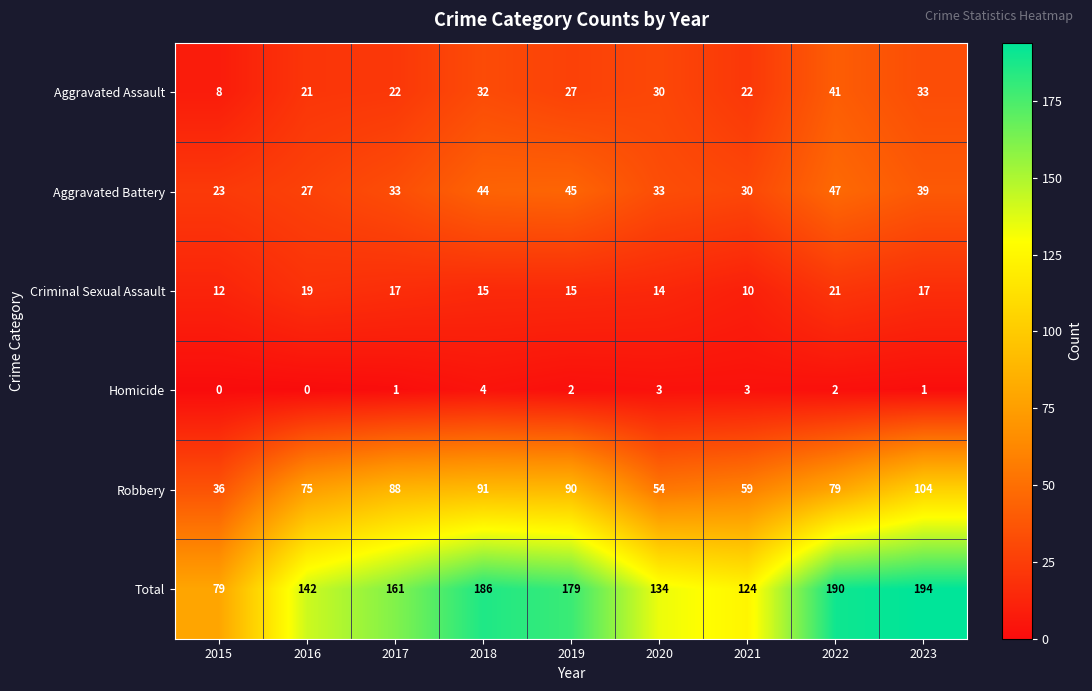

What is the difference between the highest and lowest values at 2015?

79